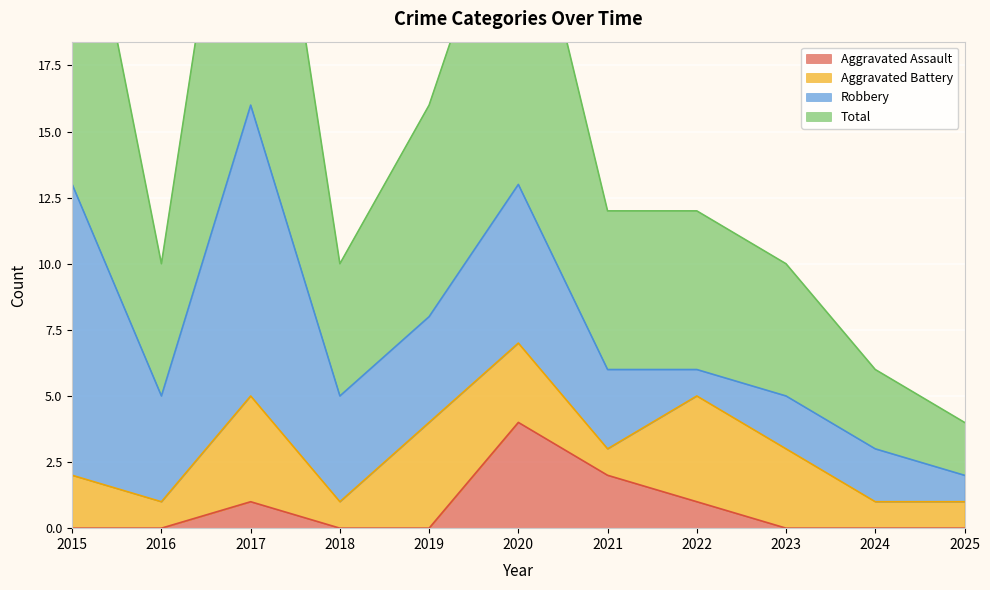

What is the difference between the Aggravated Assault values at 2019 and 2022?

1